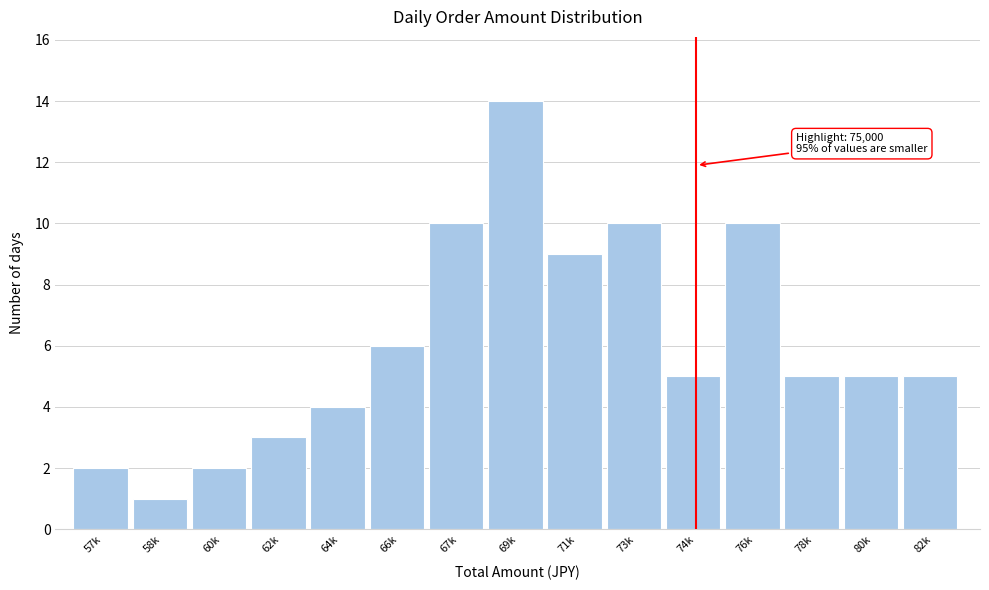

Reading left to right, what are all the values shown in this chart?

2	1	2	3	4	6	10	14	9	10	5	10	5	5	5